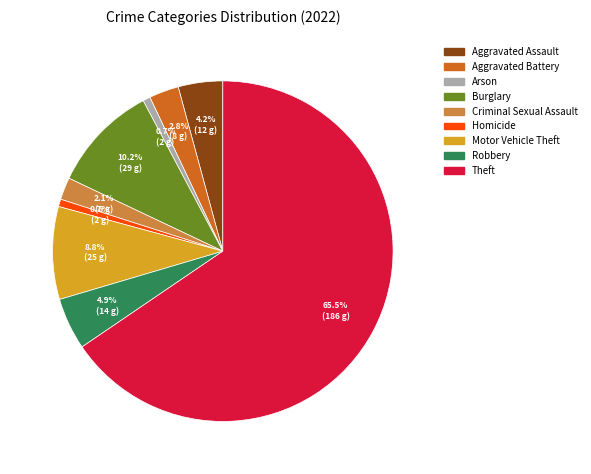

Between Burglary and Theft, which is larger?

Theft